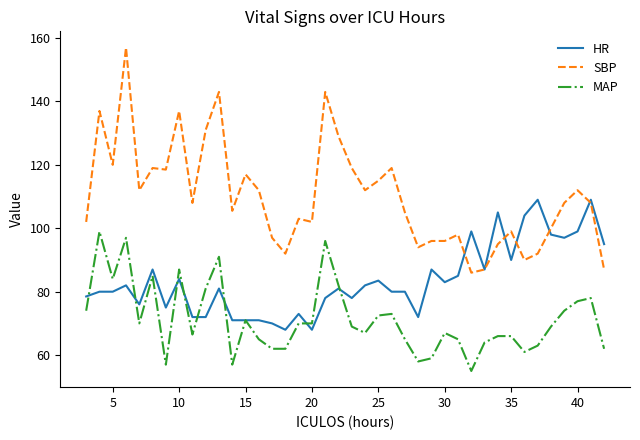

What is the minimum value shown in the chart?

55.0